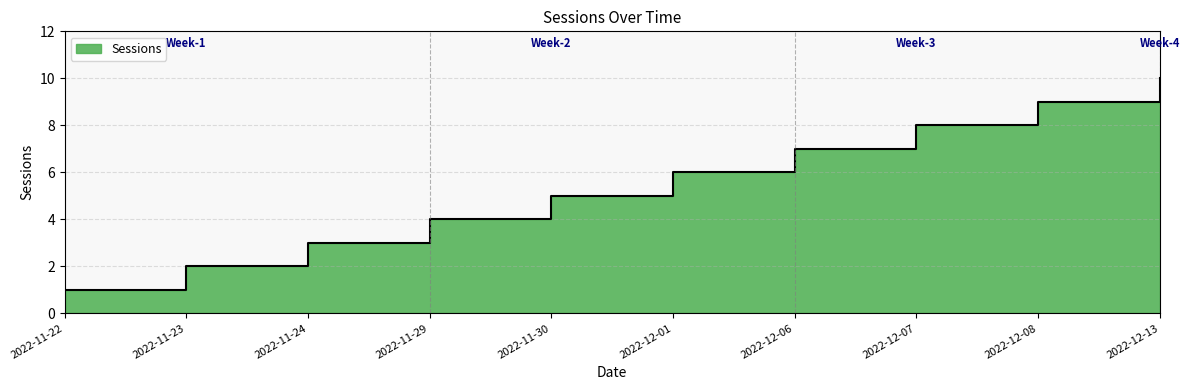

What is the difference between the maximum and minimum values?

9